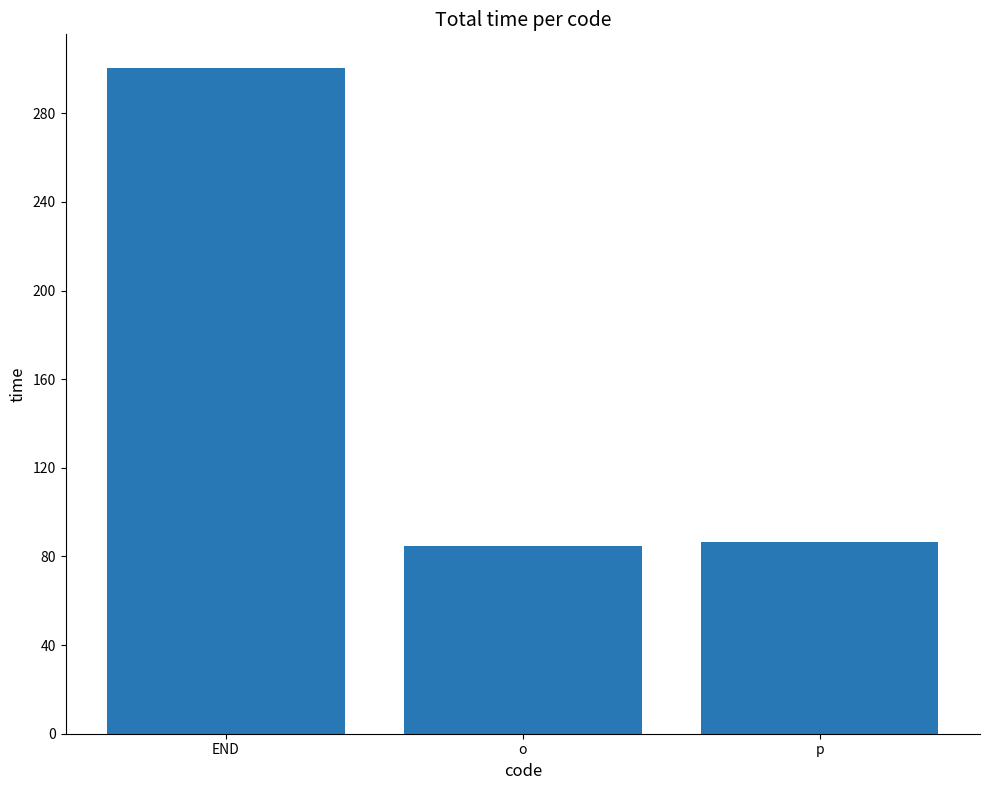

At which label does the data first exceed 86?

END